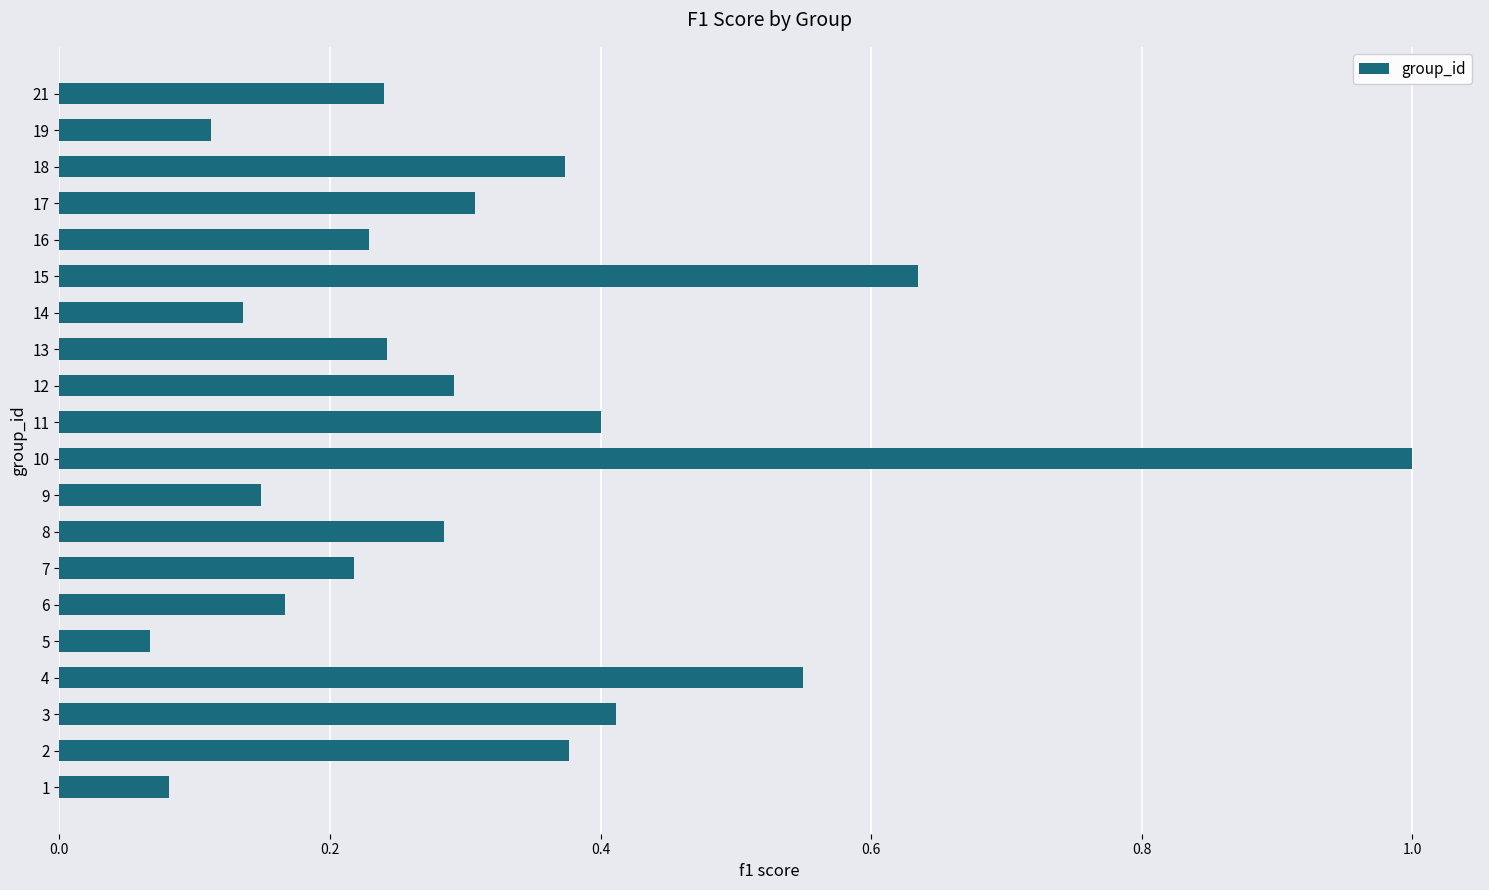

Which label corresponds to the largest value in the chart?

10